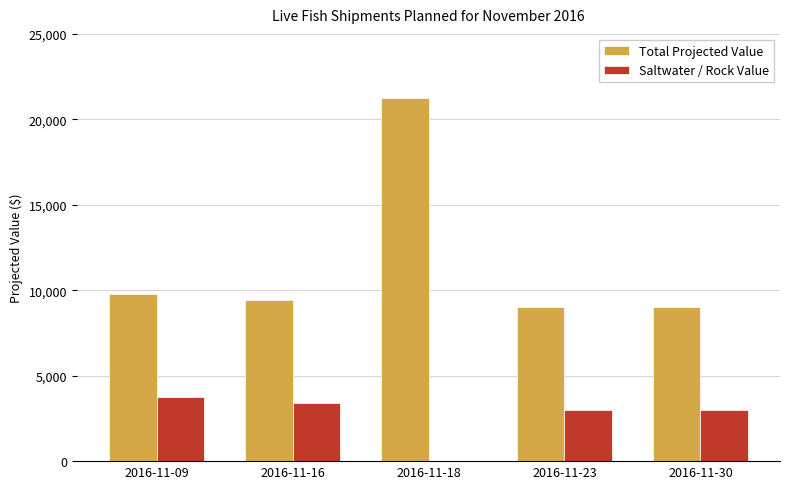

Reading left to right, transcribe all the data shown in this chart.

Total Projected Value: 2016-11-09=9785.9	2016-11-16=9423.9	2016-11-18=21239.0	2016-11-23=9038.0	2016-11-30=9038.0
Saltwater / Rock Value: 2016-11-09=3767.0	2016-11-16=3405.0	2016-11-18=0.0	2016-11-23=3020.0	2016-11-30=3020.0